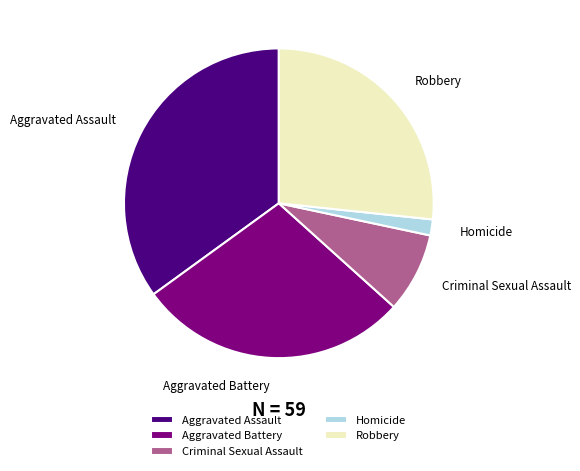

Is it true that Aggravated Battery is 16% of the pie?

False